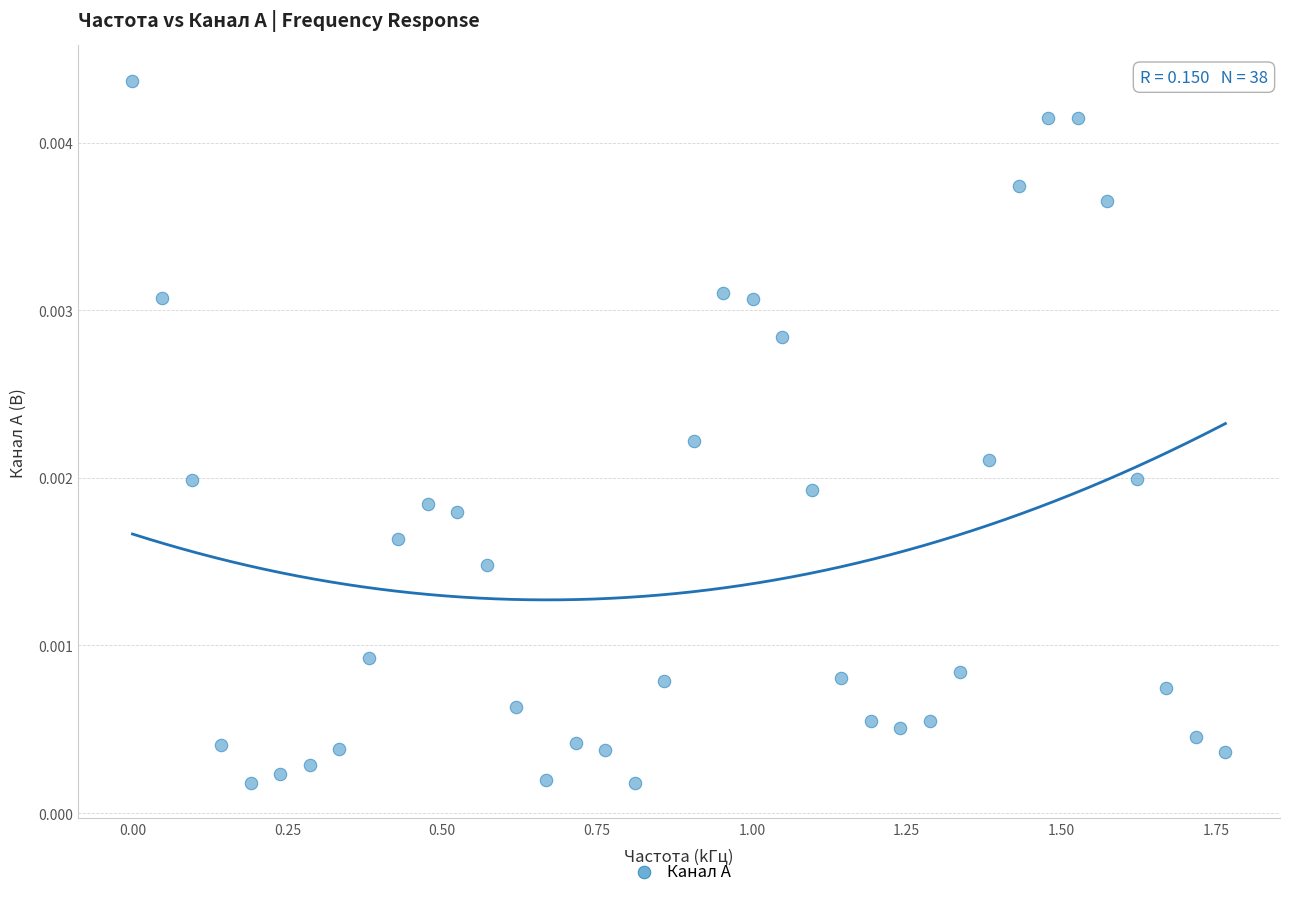

What is the range of X values (max minus min)?

1.8